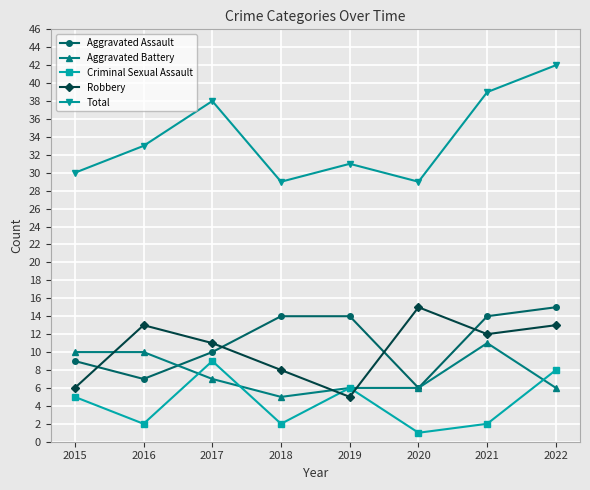

At which category does Criminal Sexual Assault reach its first local valley?

2016